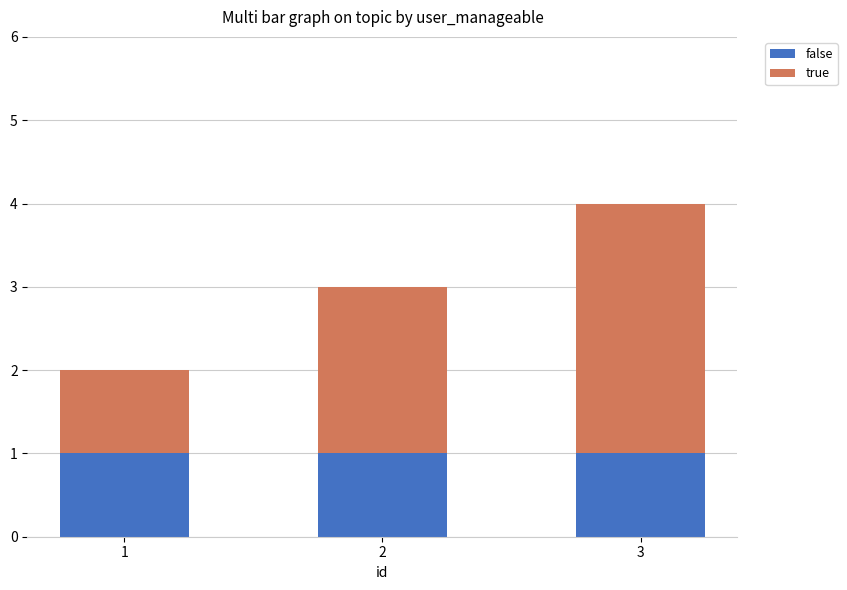

What is the sum of all false values?

3